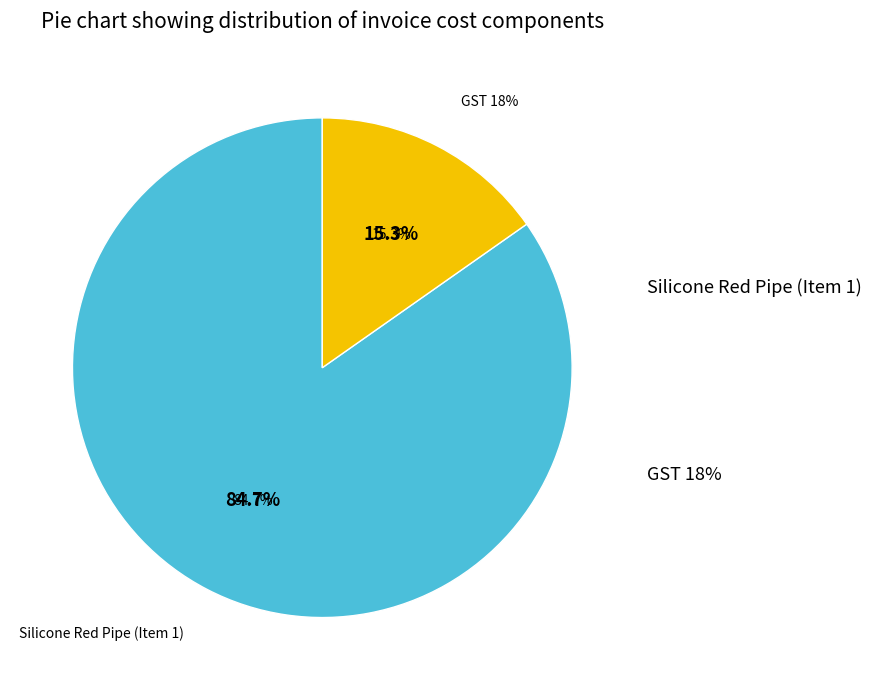

To the nearest percent, what portion does GST 18% represent?

15%